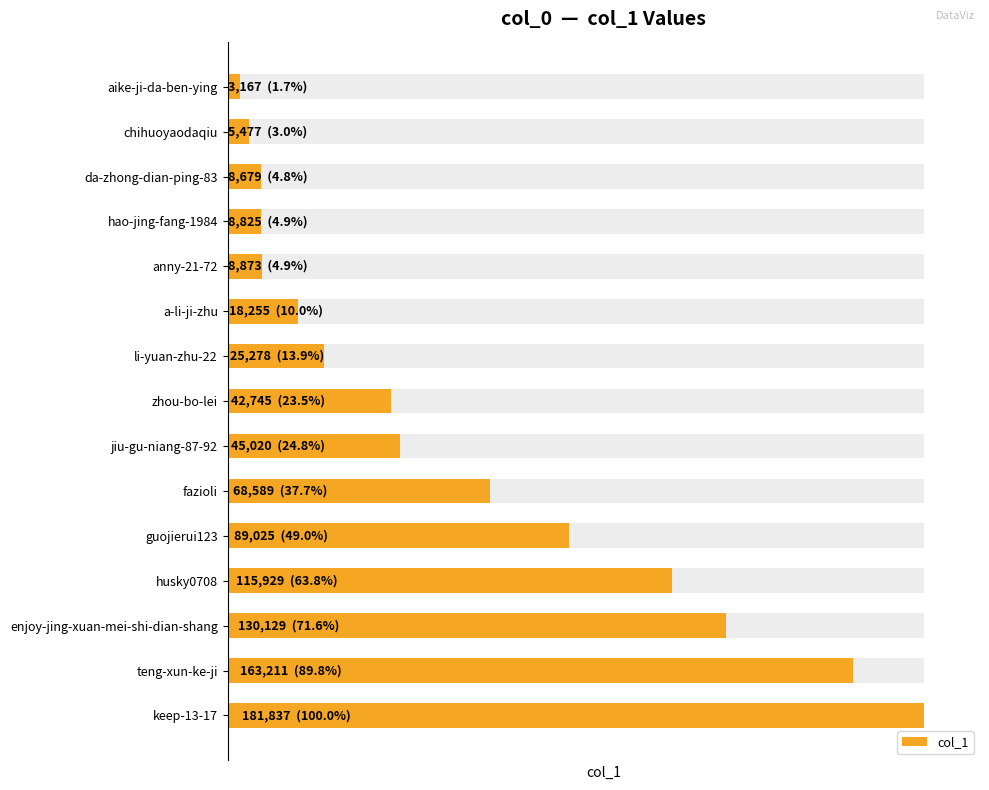

How many bars are there in total?

15